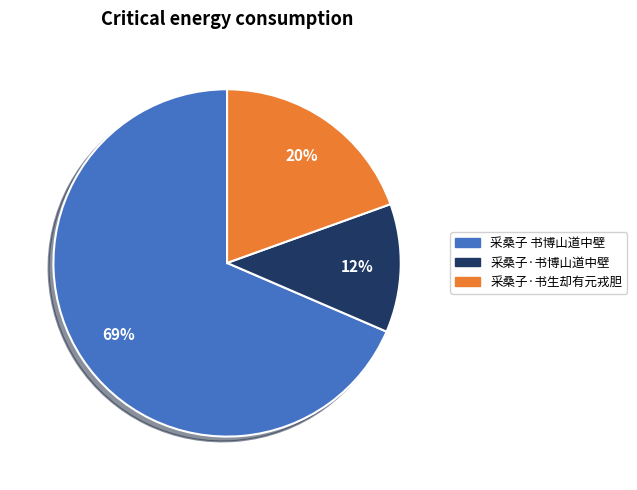

Approximately how many times larger is the value at 采桑子·书博山道中壁 compared to 采桑子·书生却有元戎胆?

0.6